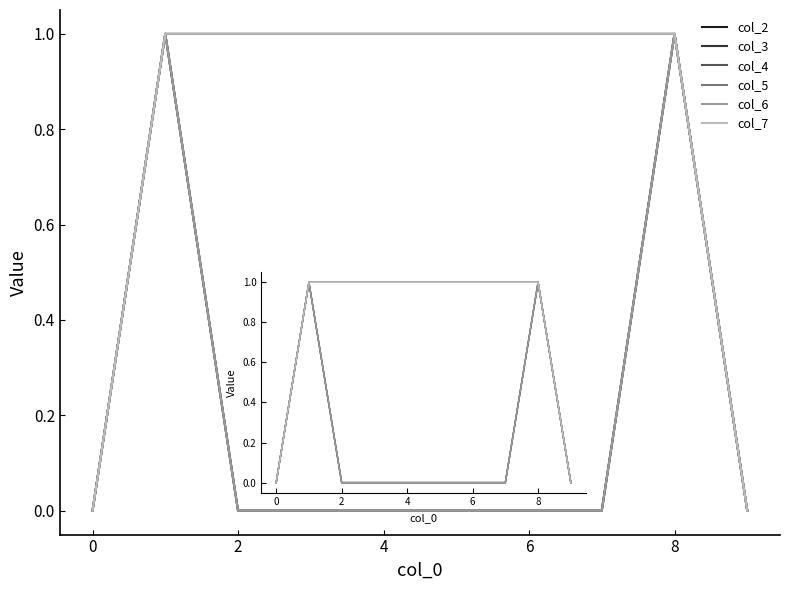

What is the difference between the second highest and second lowest values in the col_3 series?

1